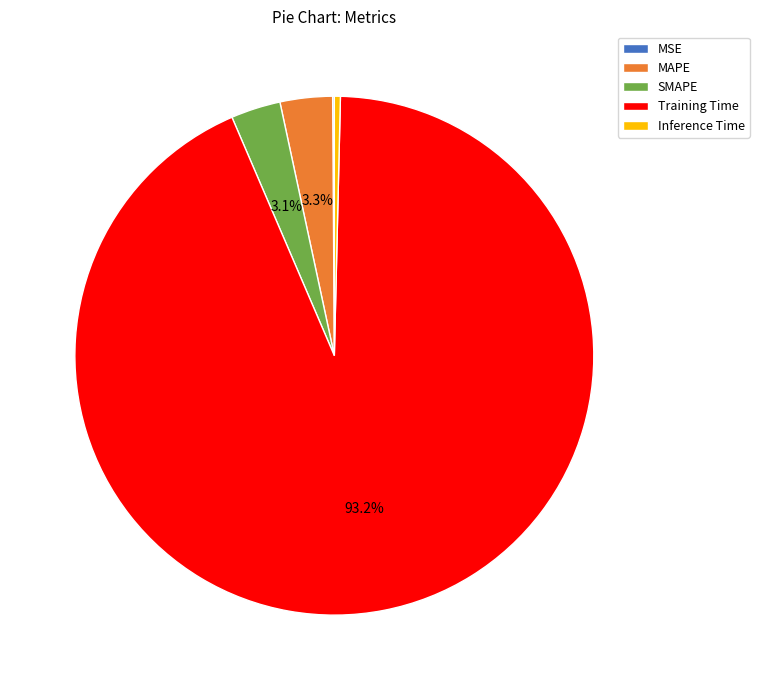

What percentage is NOT represented by SMAPE?

96.9%